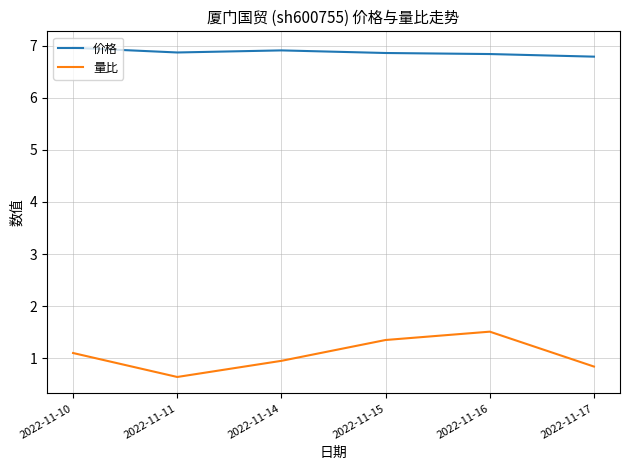

Which series changed the most between 2022-11-11 and 2022-11-15?

量比